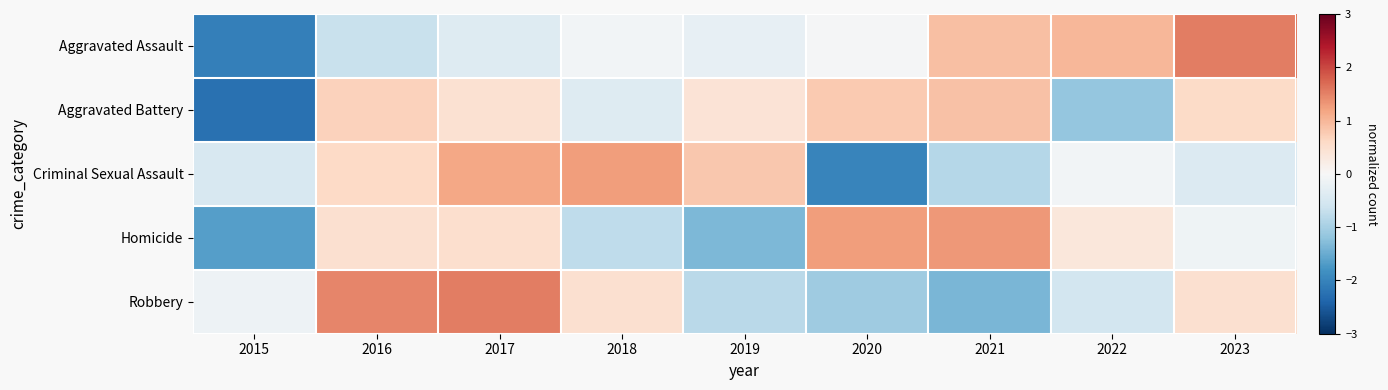

At how many categories does at least one series exceed 0?

8